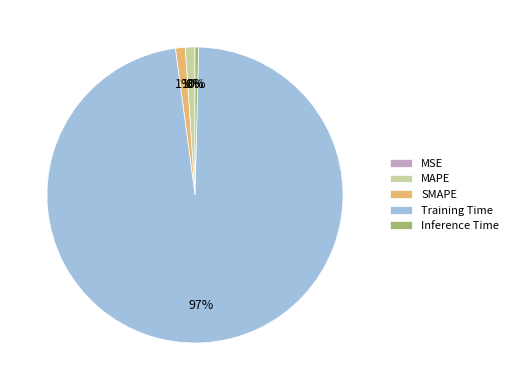

Between Inference Time and SMAPE, which is larger?

SMAPE